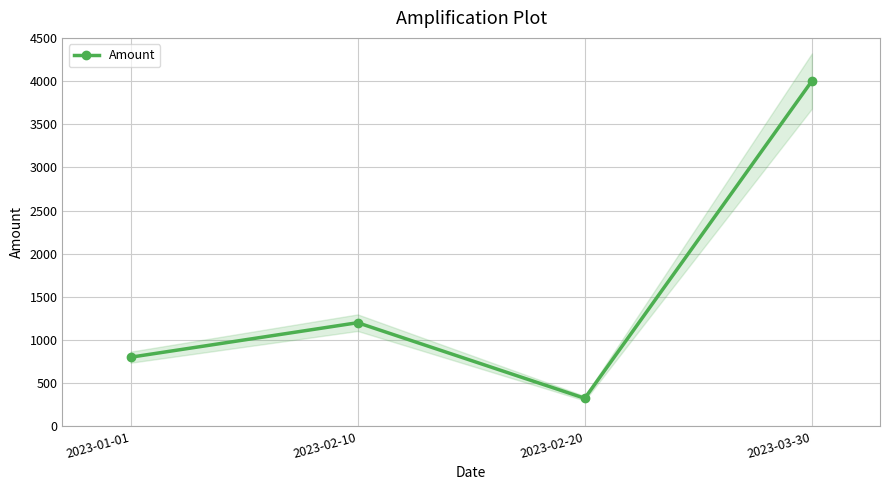

True or false: the data has more than 2 interior local peaks.

False